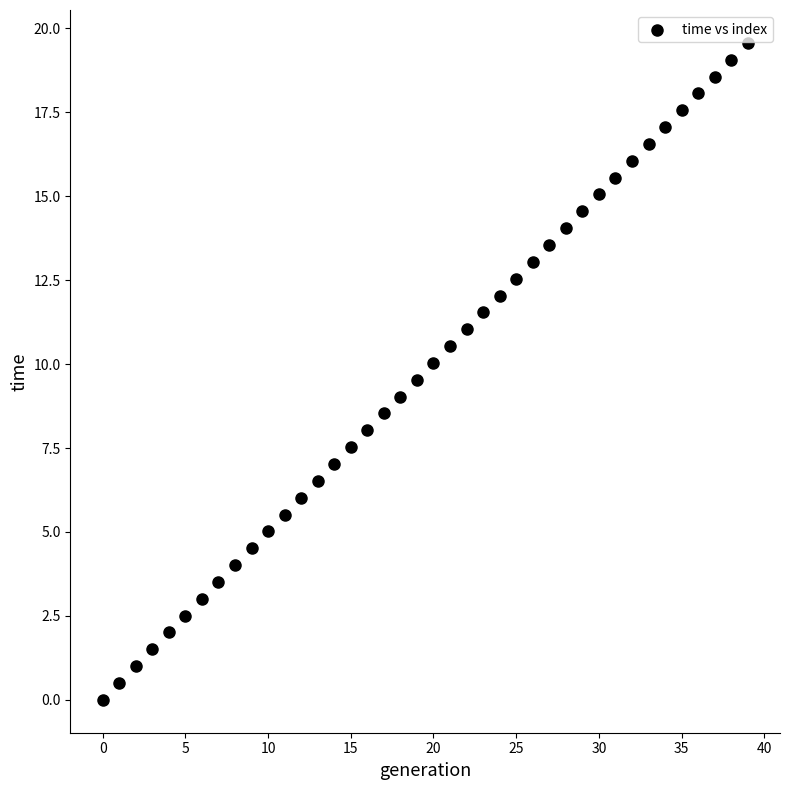

What is the range of Y values (max minus min)?

19.6